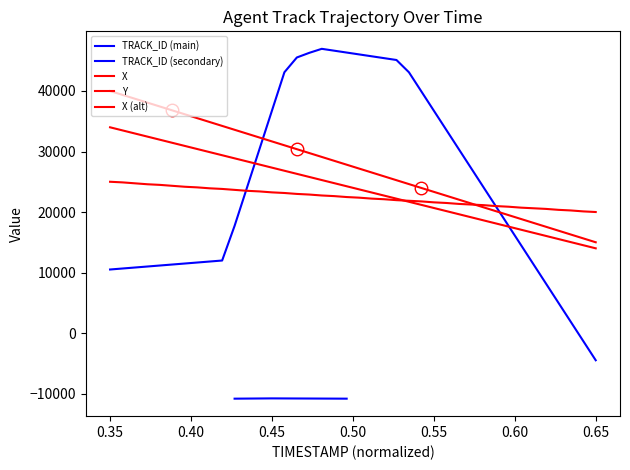

How many values in the X series are below 27820?

20